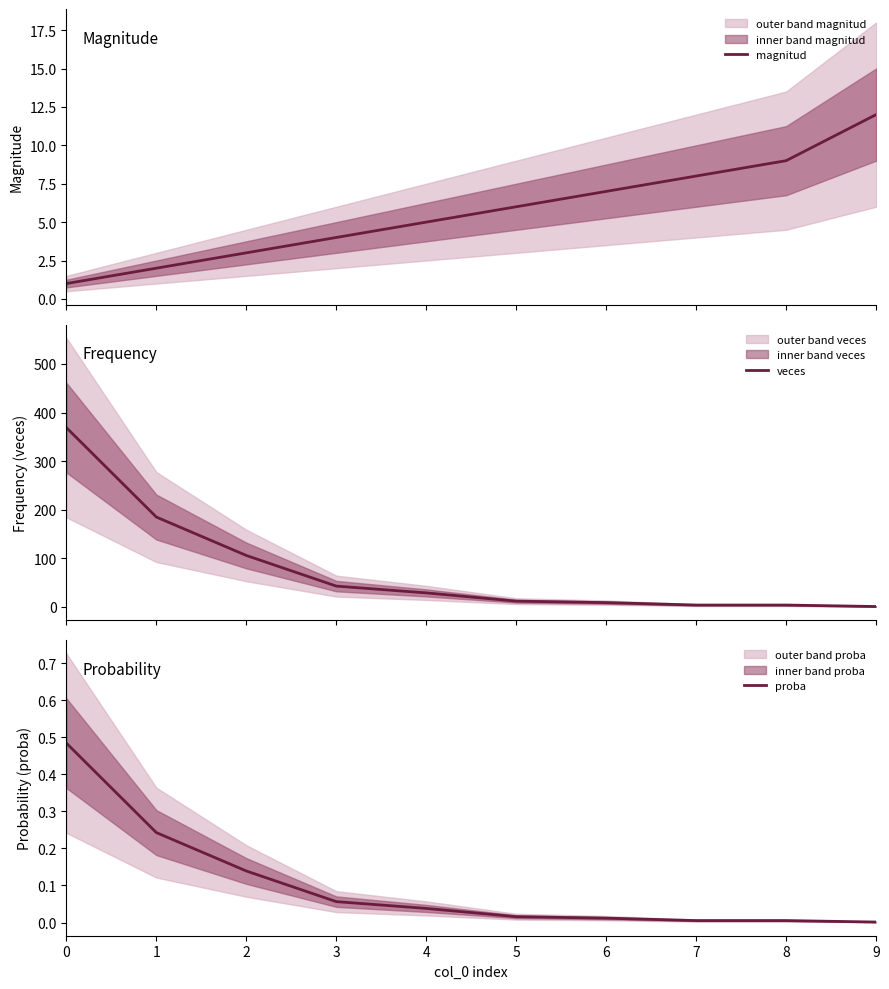

At how many categories does at least one series exceed 63?

3